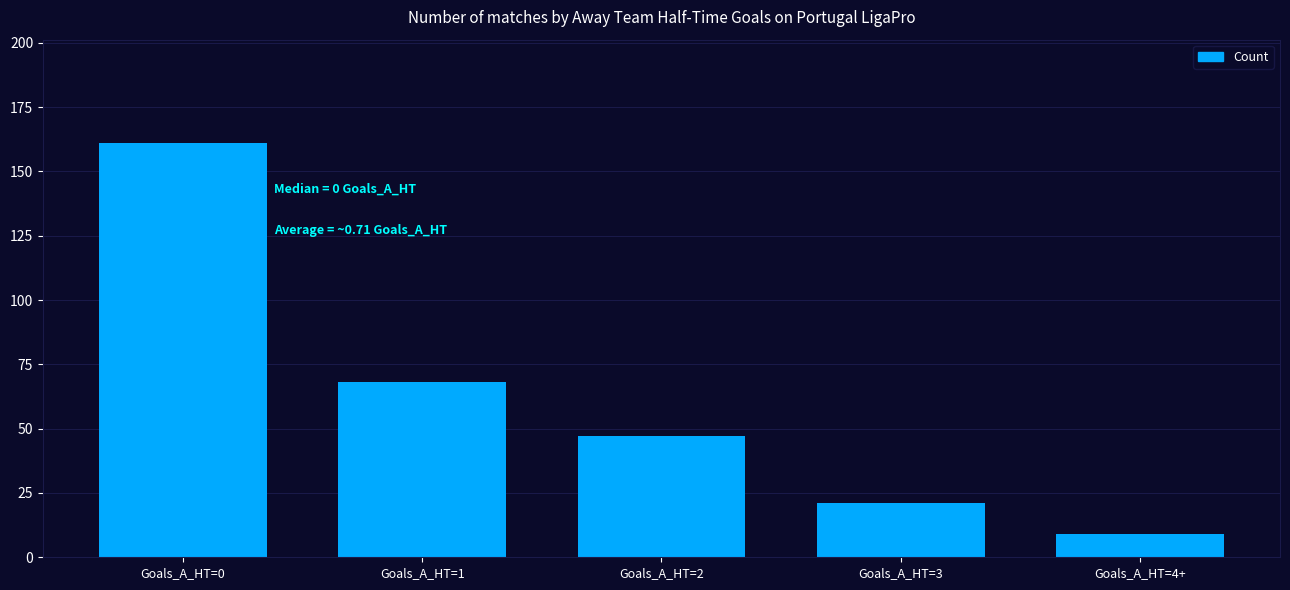

What position from the left is Goals_A_HT=4+?

5